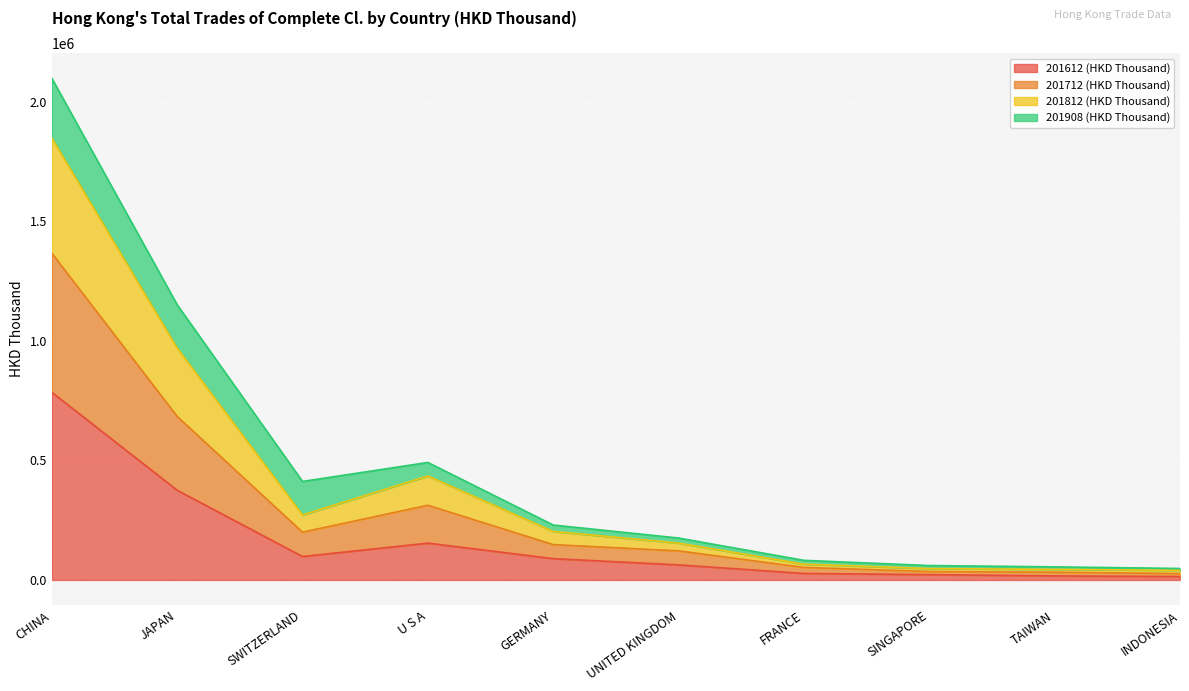

Which label corresponds to the largest value in the chart?

CHINA